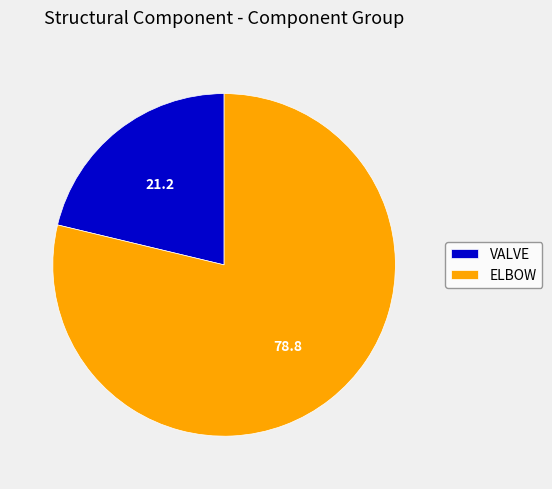

True or false: VALVE accounts for 21% of the total.

True